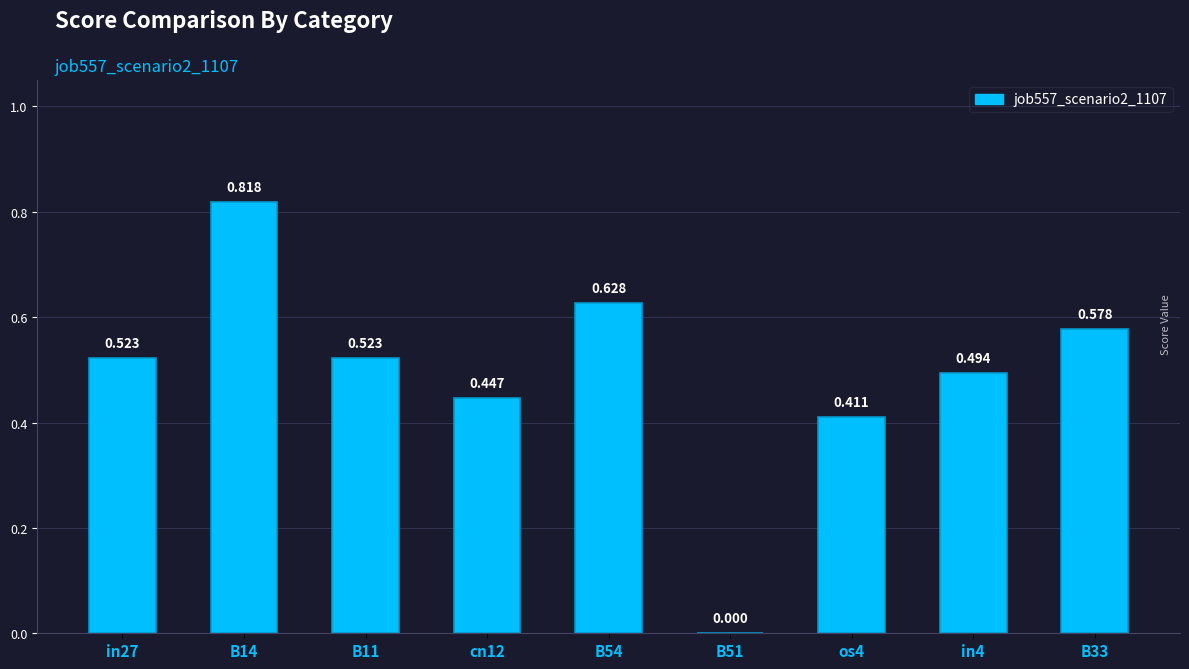

True or false: the data shows 0.8 at cn12.

False